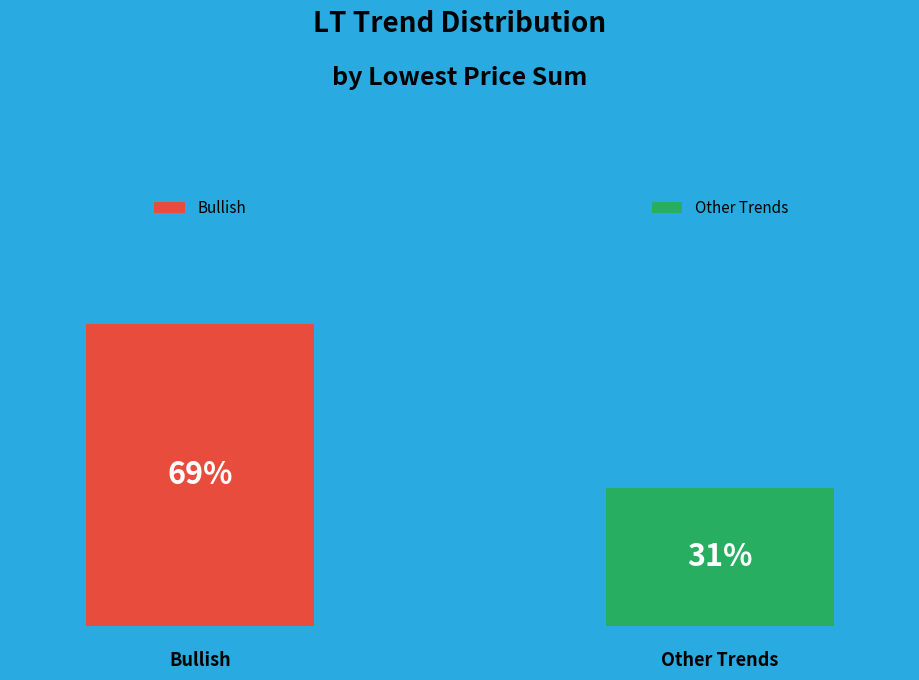

Is 20 the majority of the pie?

No